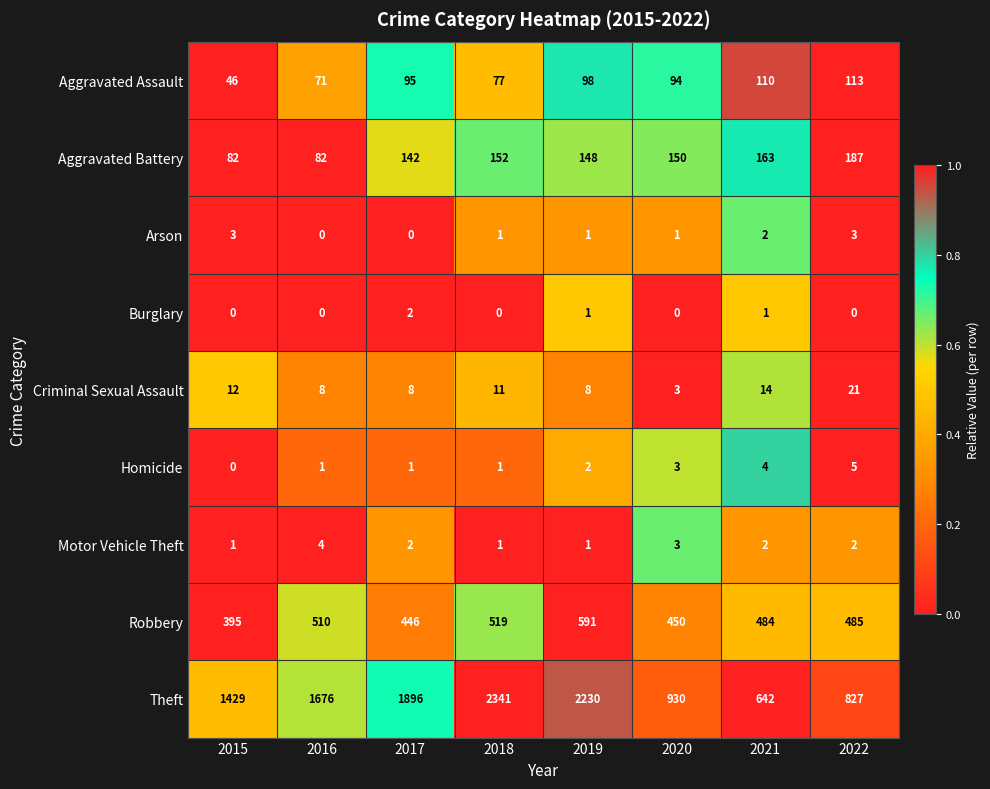

At which label is Aggravated Battery closest to 134?

2017